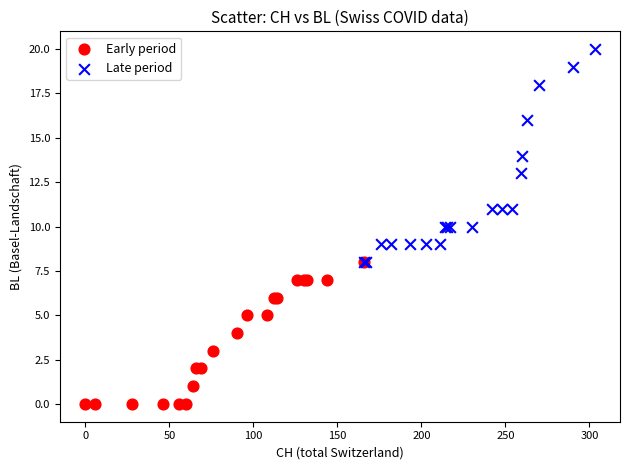

Which series contains the highest Y value?

Late period